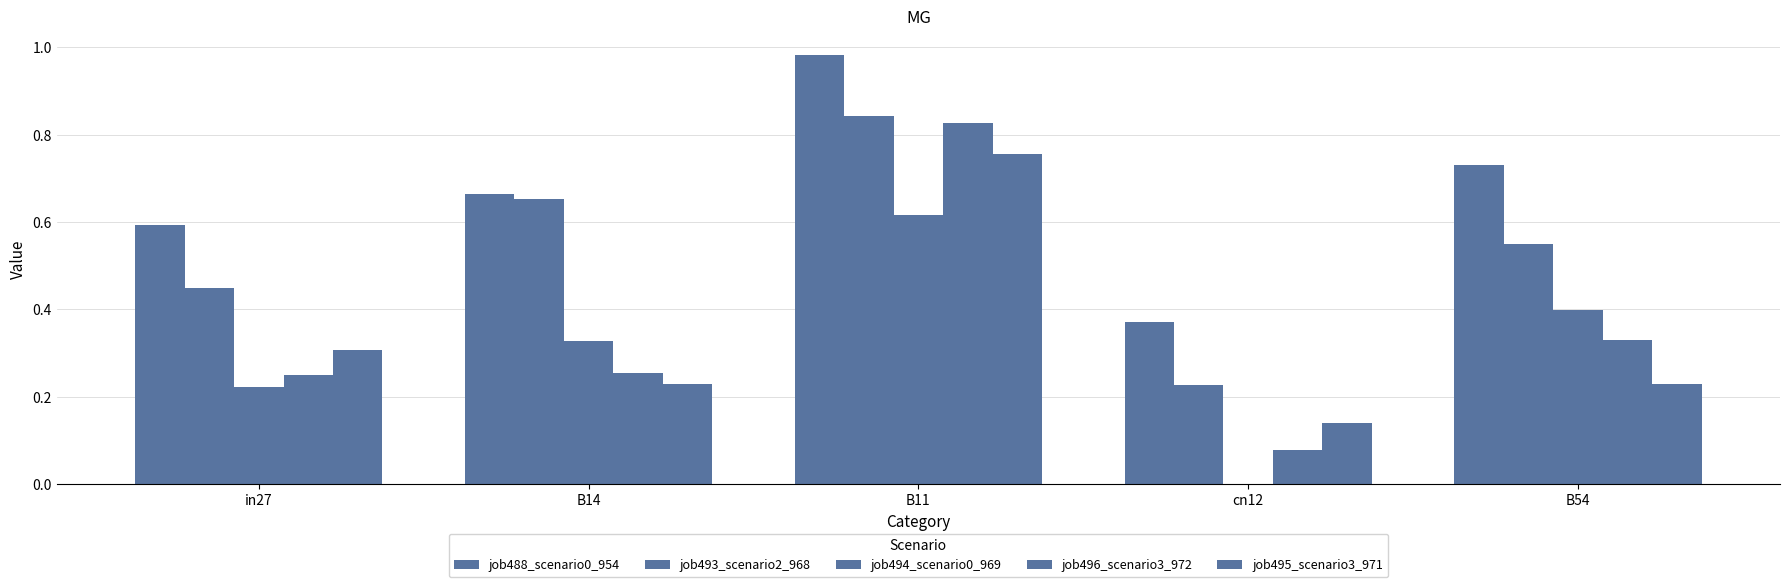

At which category is the sum across all series the highest?

B11